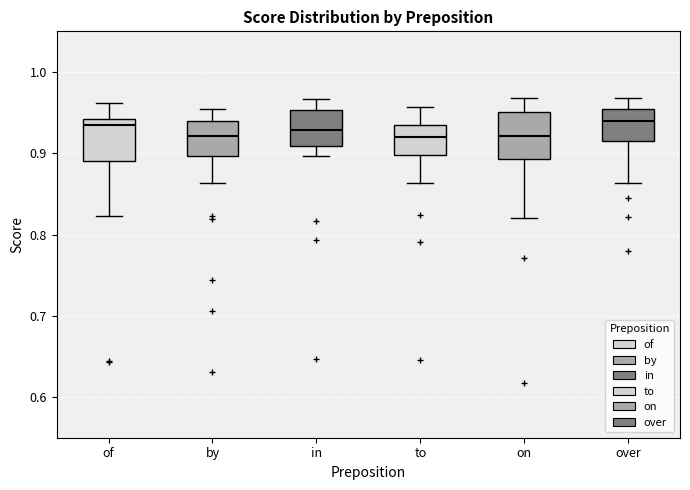

Reading left to right, read every box against the y-axis: the position of its median line, the range the box covers, and the ends of its whiskers. The values are not printed on the chart, so give them approximately, as read against the axis.

of: median 0.93, box 0.89 to 0.94, whiskers 0.82 to 0.96
by: median 0.92, box 0.90 to 0.94, whiskers 0.86 to 0.95
in: median 0.93, box 0.91 to 0.95, whiskers 0.90 to 0.97
to: median 0.92, box 0.90 to 0.93, whiskers 0.86 to 0.96
on: median 0.92, box 0.89 to 0.95, whiskers 0.82 to 0.97
over: median 0.94, box 0.91 to 0.95, whiskers 0.86 to 0.97